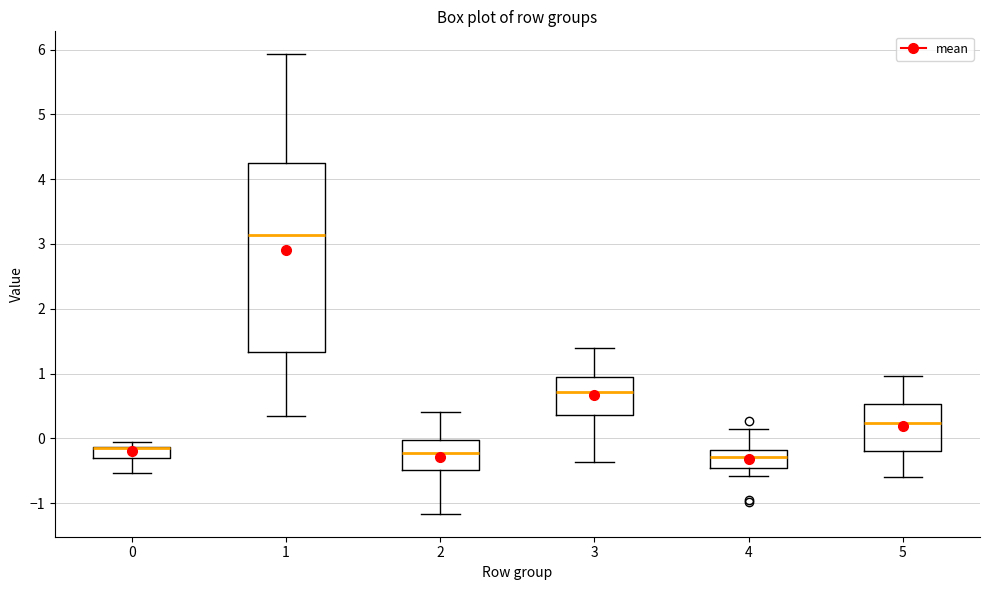

Reading left to right, transcribe this box plot: for each box, give where its median line is, the range the box spans, and where its two whiskers end, as read against the y-axis. The values are not printed on the chart, so give them approximately, as read against the axis.

0: median -0.2 (drawn on the box's upper edge), box -0.3 to -0.1, whiskers -0.5 to -0.1 (just above the box's upper edge)
1: median 3.1, box 1.3 to 4.2, whiskers 0.4 to 5.9
2: median -0.2, box -0.5 to 0.0, whiskers -1.2 to 0.4
3: median 0.7, box 0.4 to 1.0, whiskers -0.4 to 1.4
4: median -0.3, box -0.5 to -0.2, whiskers -0.6 to 0.1
5: median 0.2, box -0.2 to 0.5, whiskers -0.6 to 1.0